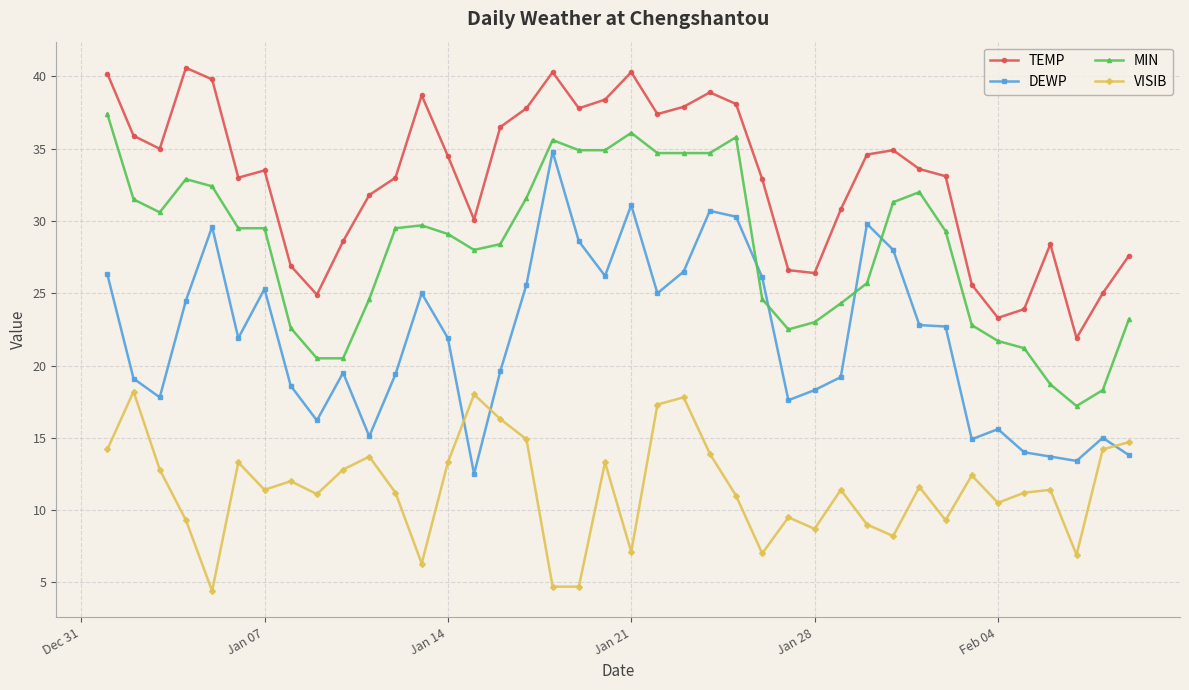

List the series in order of their overall mean, highest first.

TEMP, MIN, DEWP, VISIB